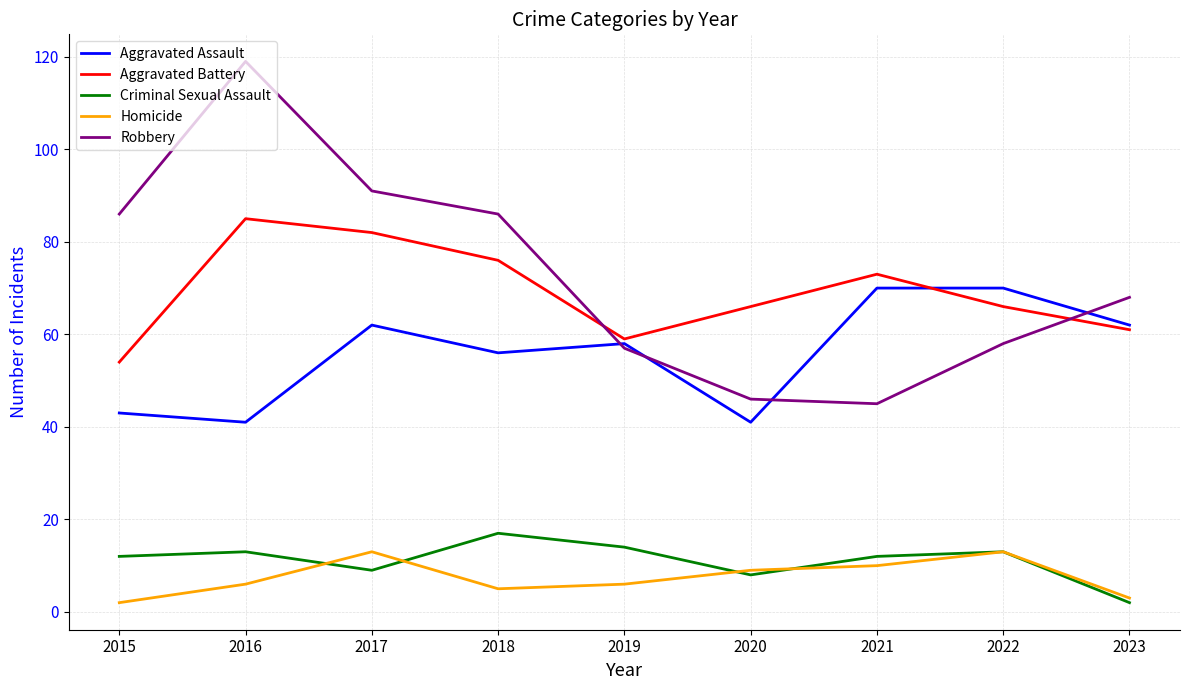

At which category is the sum across all series the highest?

2016